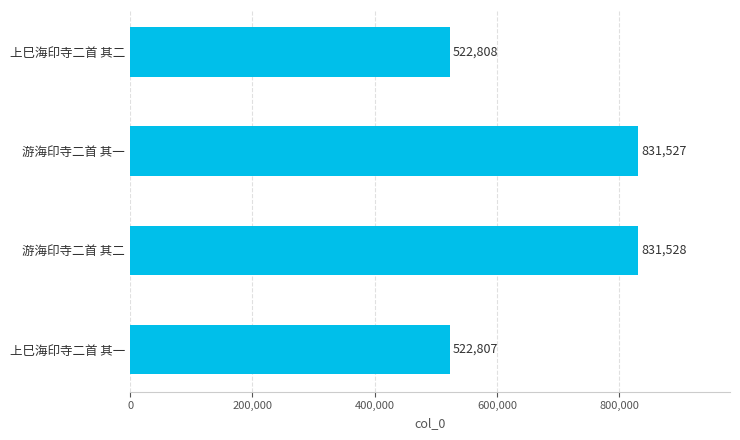

The value at 上巳海印寺二首 其一 is 522807. True or false?

True